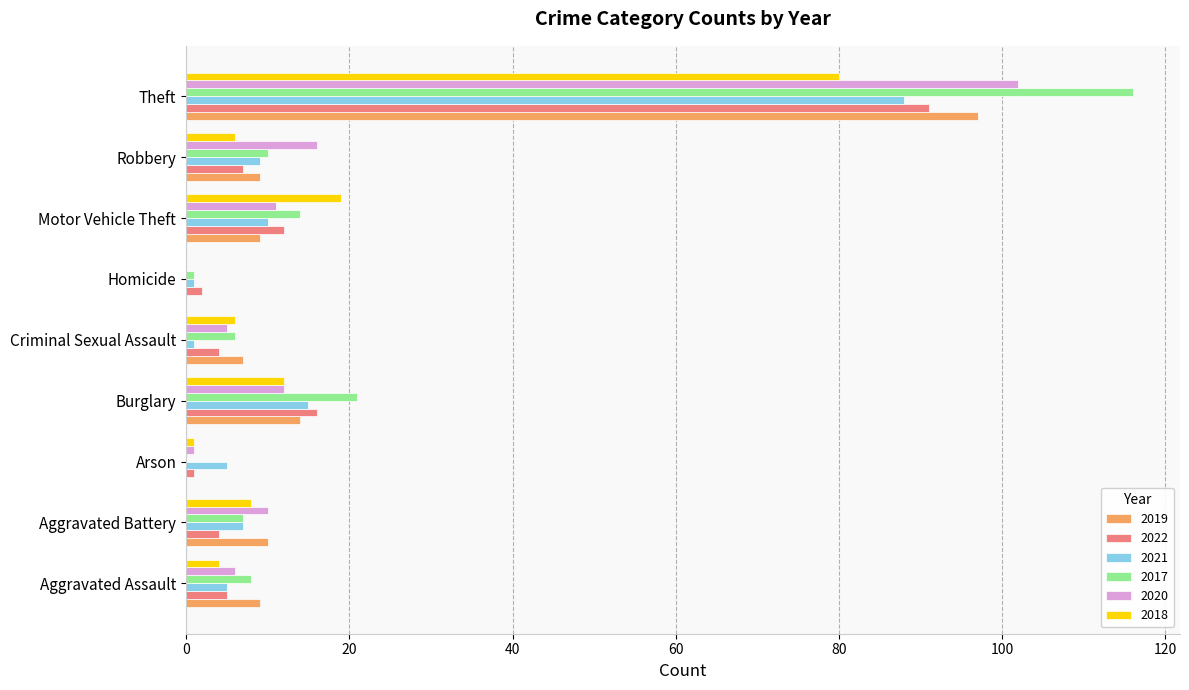

Which series has the largest range (max minus min)?

2017